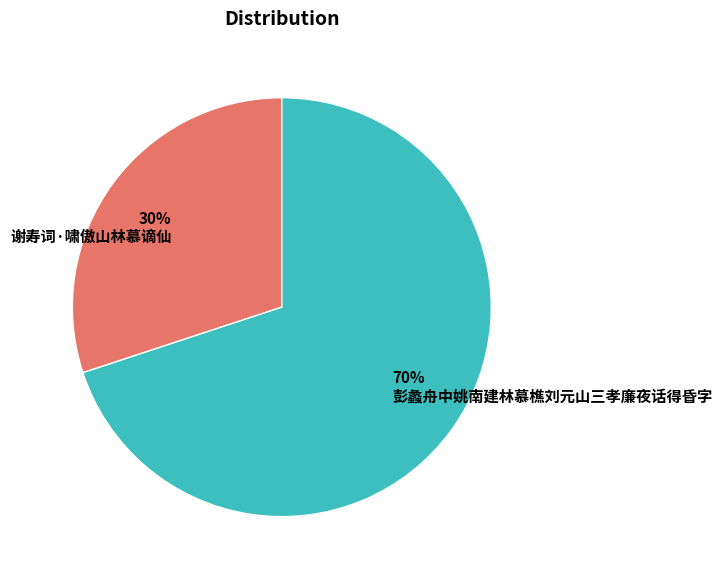

Rank the categories by value from lowest to highest.

30% 谢寿词·啸傲山林慕谪仙, 70% 彭蠡舟中姚南建林慕樵刘元山三孝廉夜话得昏字